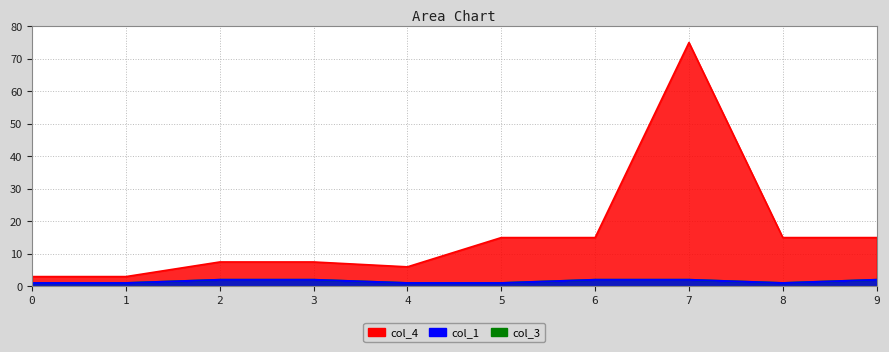

Between 5 and 9, which is larger?

5